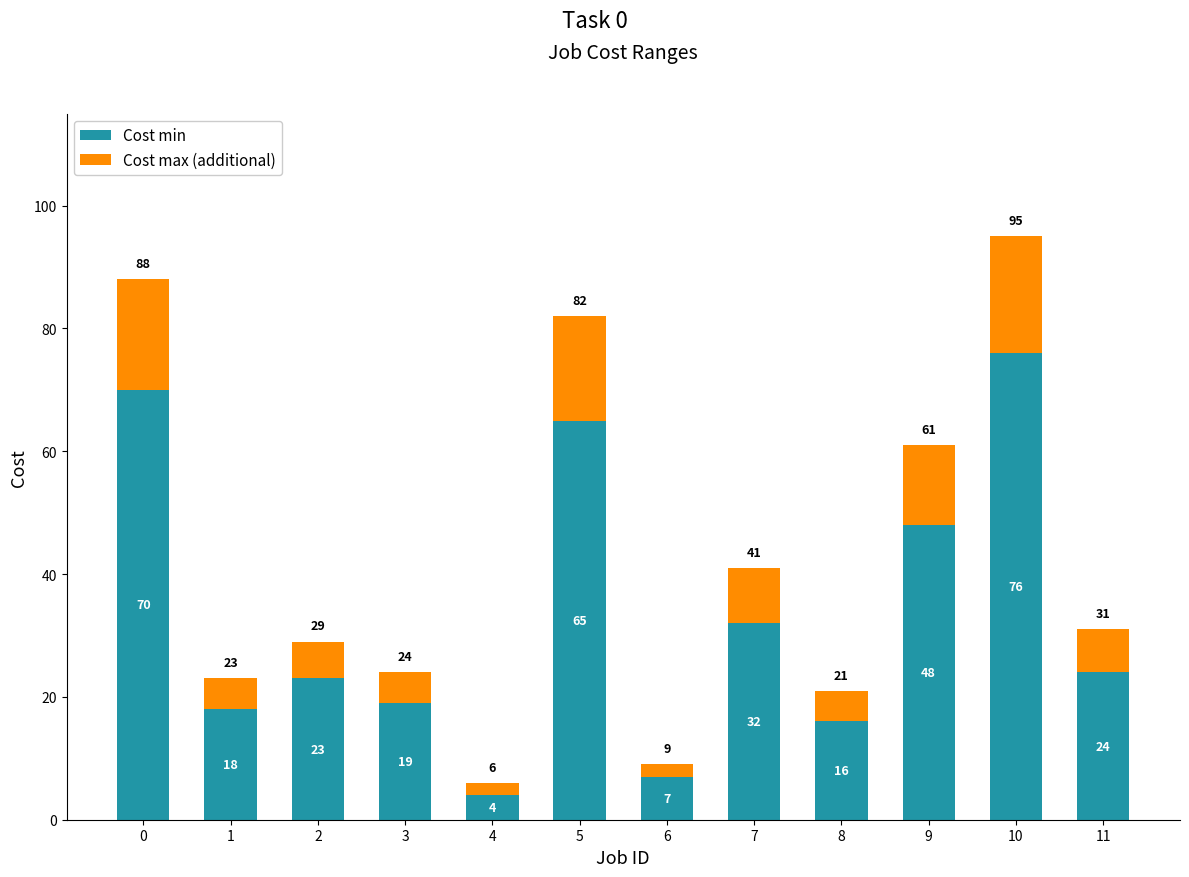

The Cost min series shows 25 at 8. True or false?

False